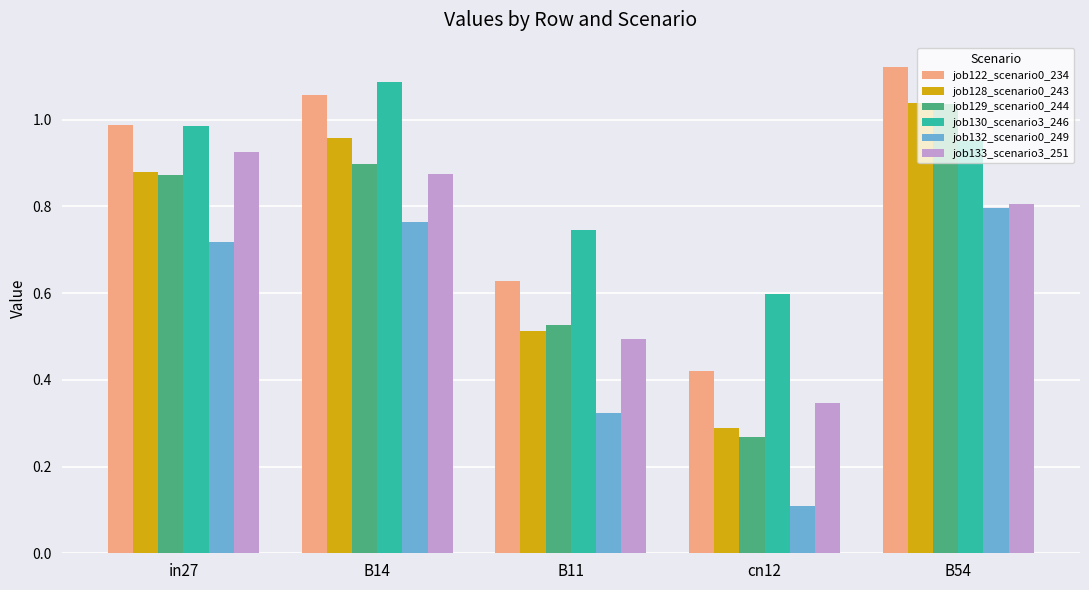

At how many categories does at least one series exceed 0?

5